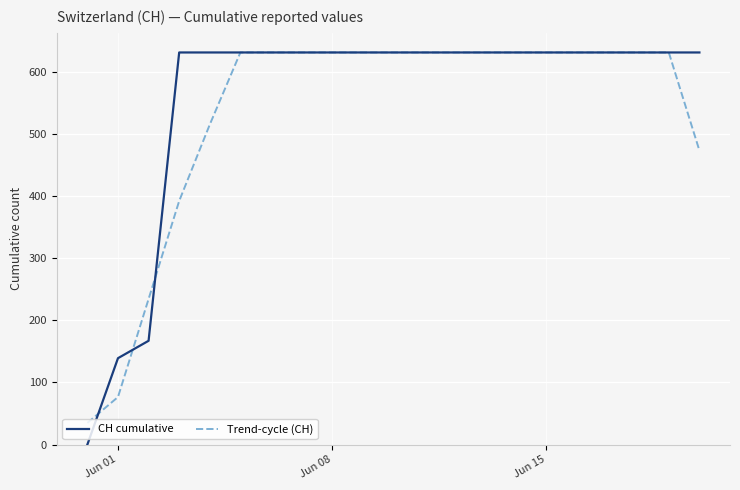

What is the maximum value shown in the chart?

631.0